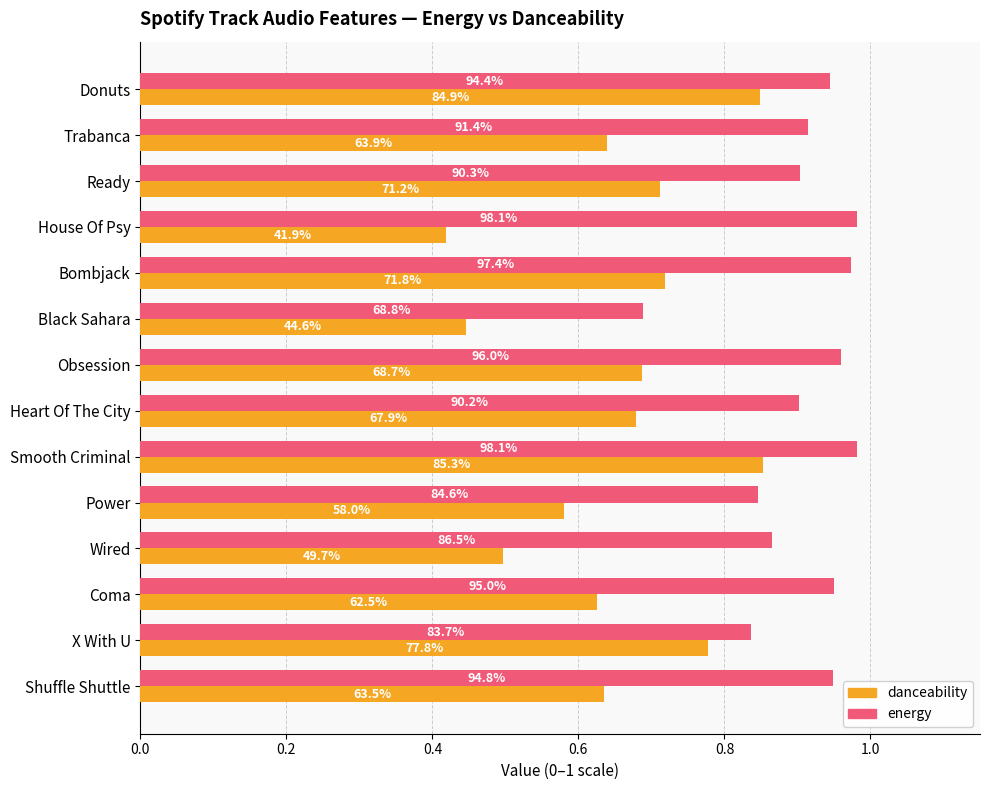

What are all the series names shown in the legend?

danceability, energy